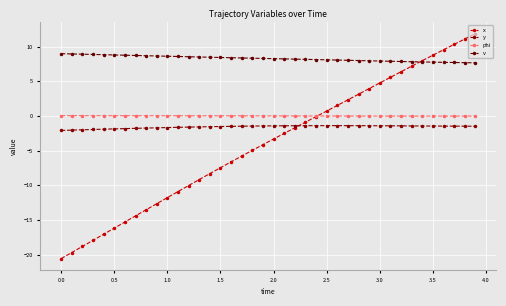

What is the minimum value for v?

7.7